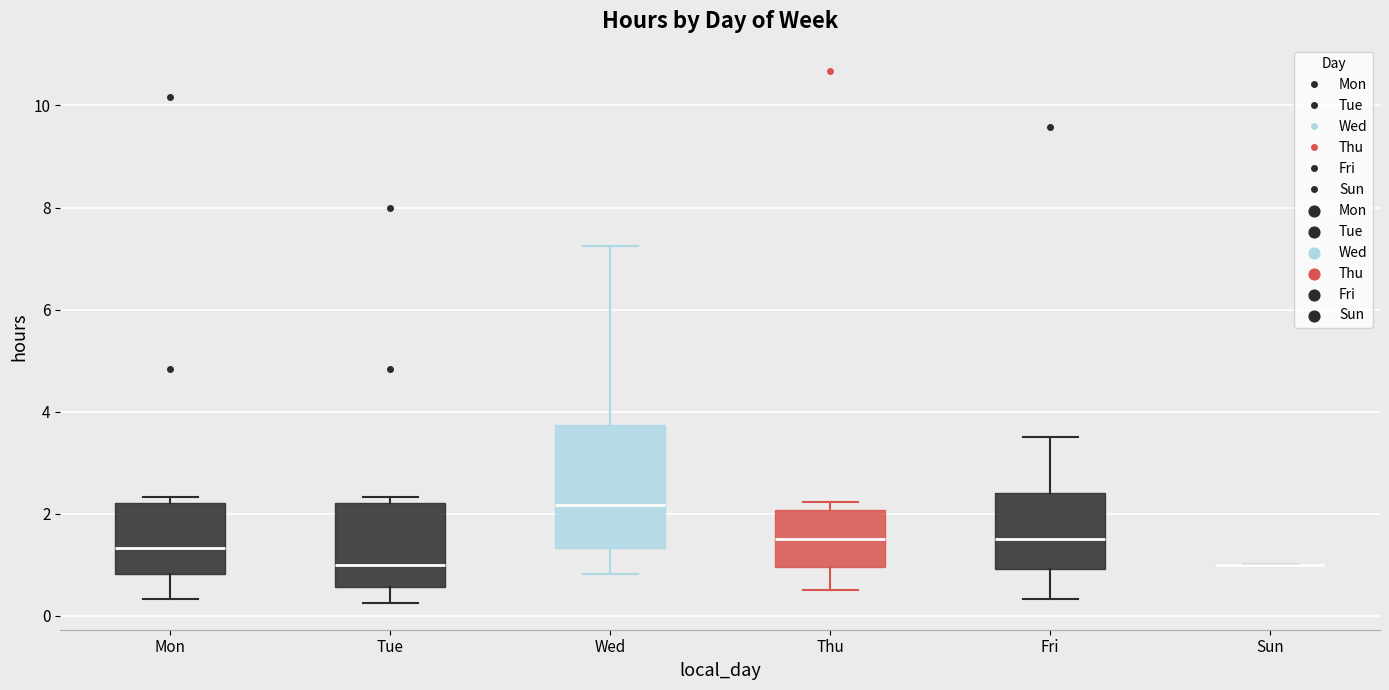

Reading left to right, transcribe this box plot: for each box, give where its median line is, the range the box spans, and where its two whiskers end, as read against the y-axis. The values are not printed on the chart, so give them approximately, as read against the axis.

Mon: median 1.4, box 0.8 to 2.2, whiskers 0.4 to 2.4
Tue: median 1.0, box 0.6 to 2.2, whiskers 0.2 to 2.4
Wed: median 2.2, box 1.4 to 3.8, whiskers 0.8 to 7.2
Thu: median 1.6, box 1.0 to 2.0, whiskers 0.6 to 2.2
Fri: median 1.6, box 1.0 to 2.4, whiskers 0.4 to 3.6
Sun: box collapsed to a line at 1.0, whiskers 1.0 to 1.0